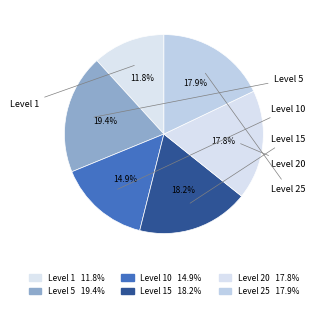

Is there any slice that represents more than half of the pie?

No